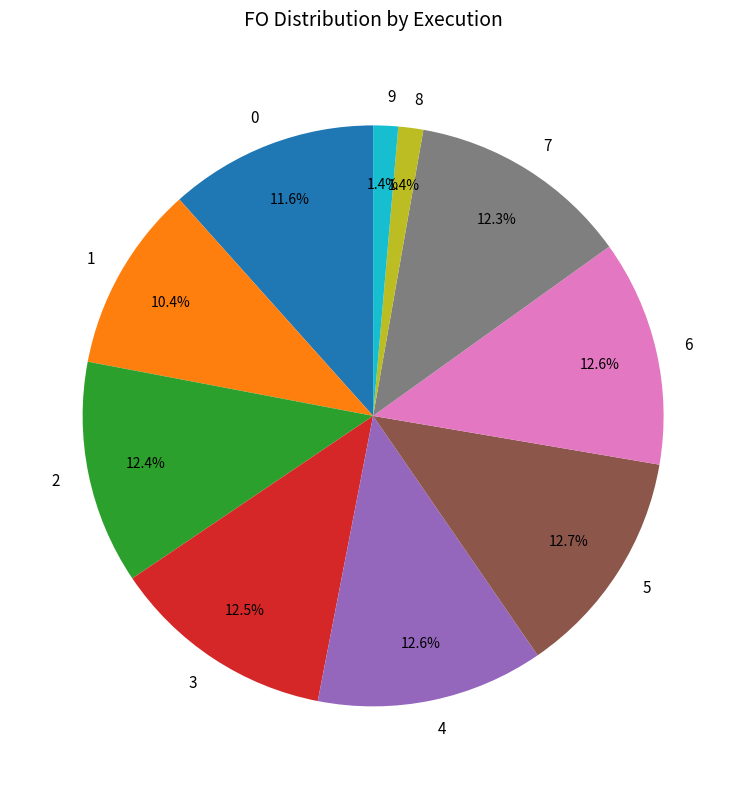

What percentage is NOT represented by 3?

87.5%